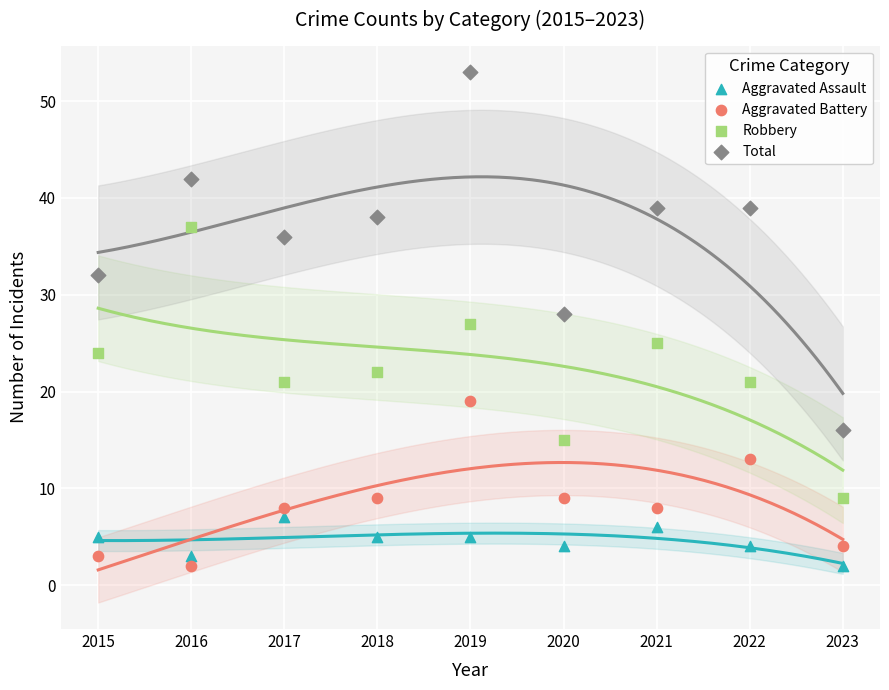

Across all data points, what is the range of Y values (max minus min)?

51